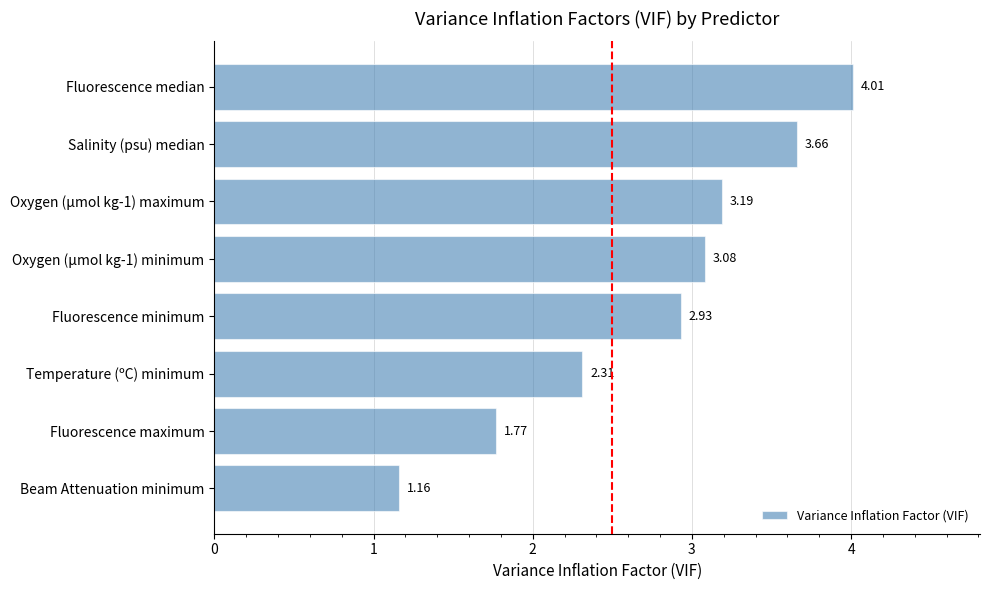

List the labels in order of value, largest first.

Fluorescence median, Salinity (psu) median, Oxygen (µmol kg-1) maximum, Oxygen (µmol kg-1) minimum, Fluorescence minimum, Temperature (ºC) minimum, Fluorescence maximum, Beam Attenuation minimum